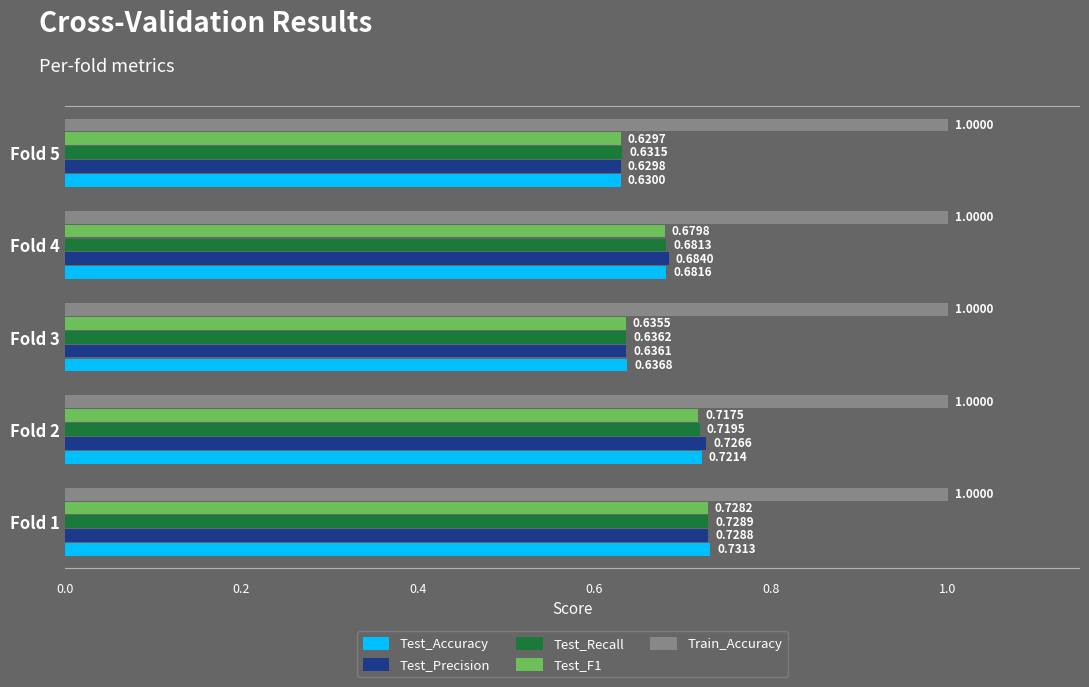

What are all the series names shown in the legend?

Test_Accuracy, Test_Precision, Test_Recall, Test_F1, Train_Accuracy